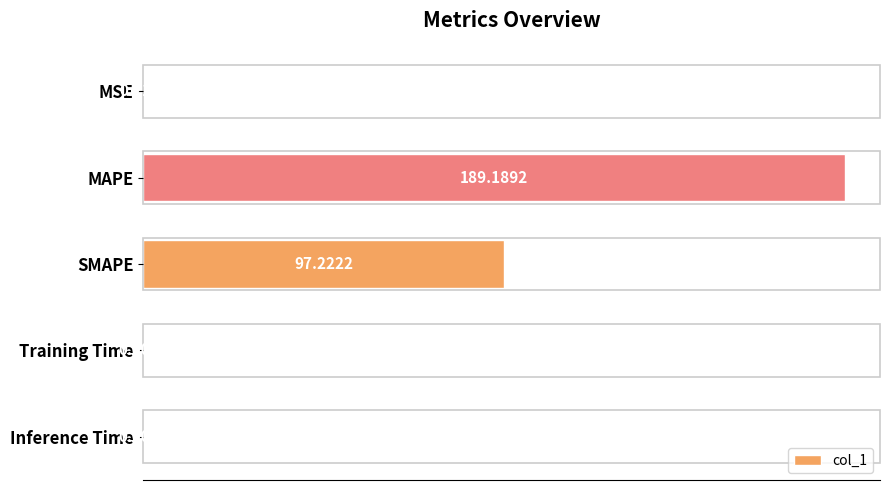

Between MSE and Inference Time, which is larger?

MSE